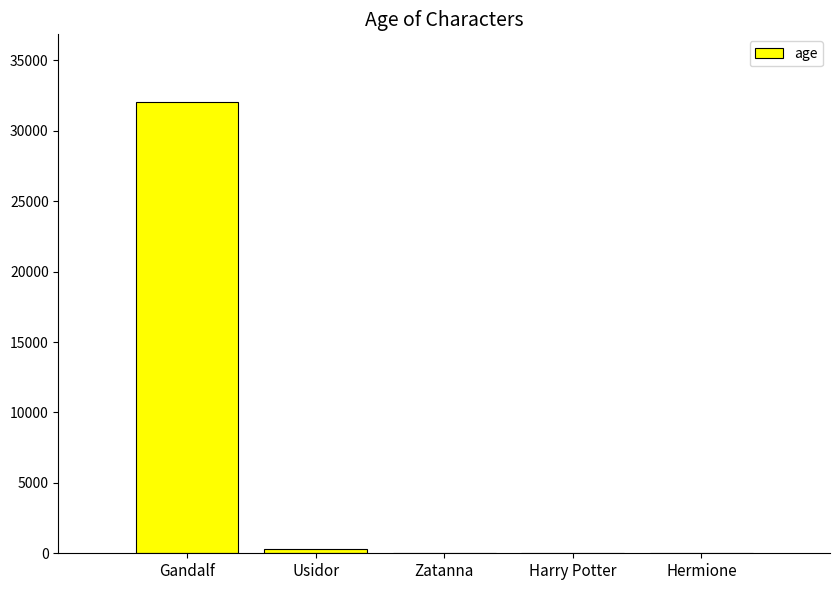

What is the maximum value shown in the chart?

32045